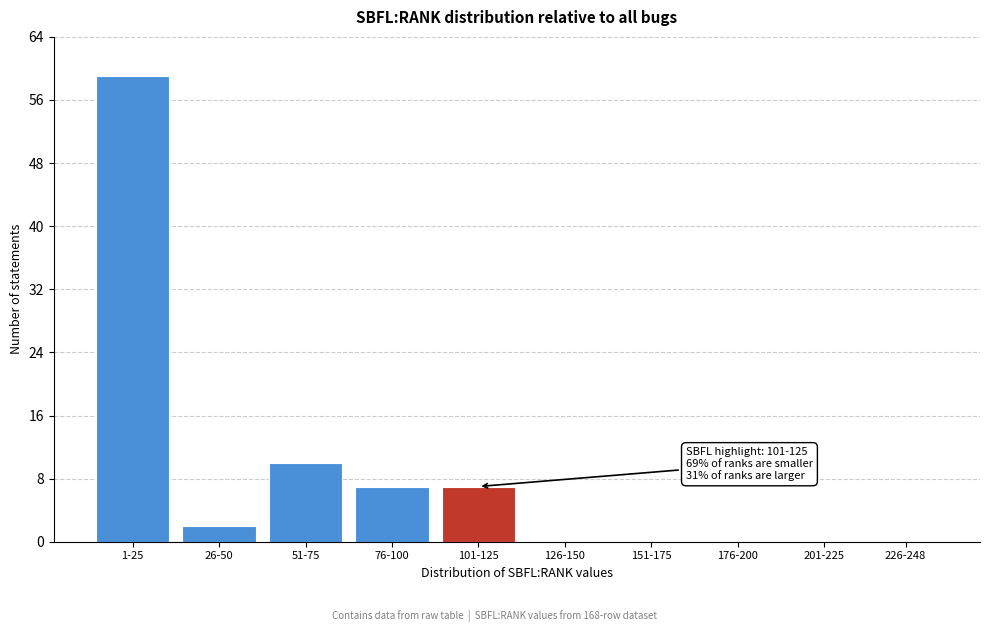

Reading left to right, list all the values displayed in this chart.

1-25=59	26-50=2	51-75=10	76-100=7	101-125=7	126-150=0	151-175=0	176-200=0	201-225=0	226-248=0